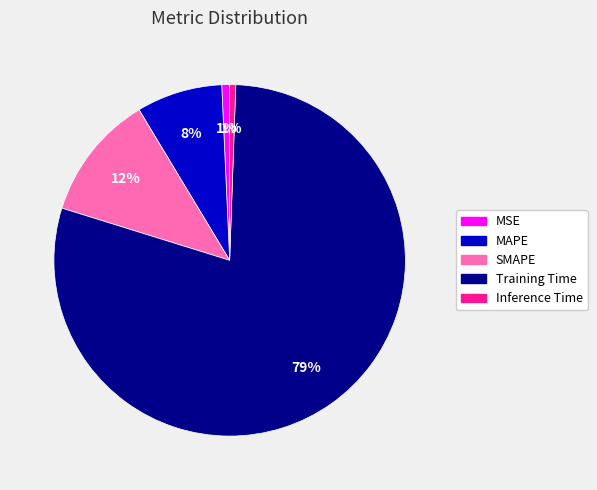

What percentage is the MSE slice, to the nearest percent?

1%